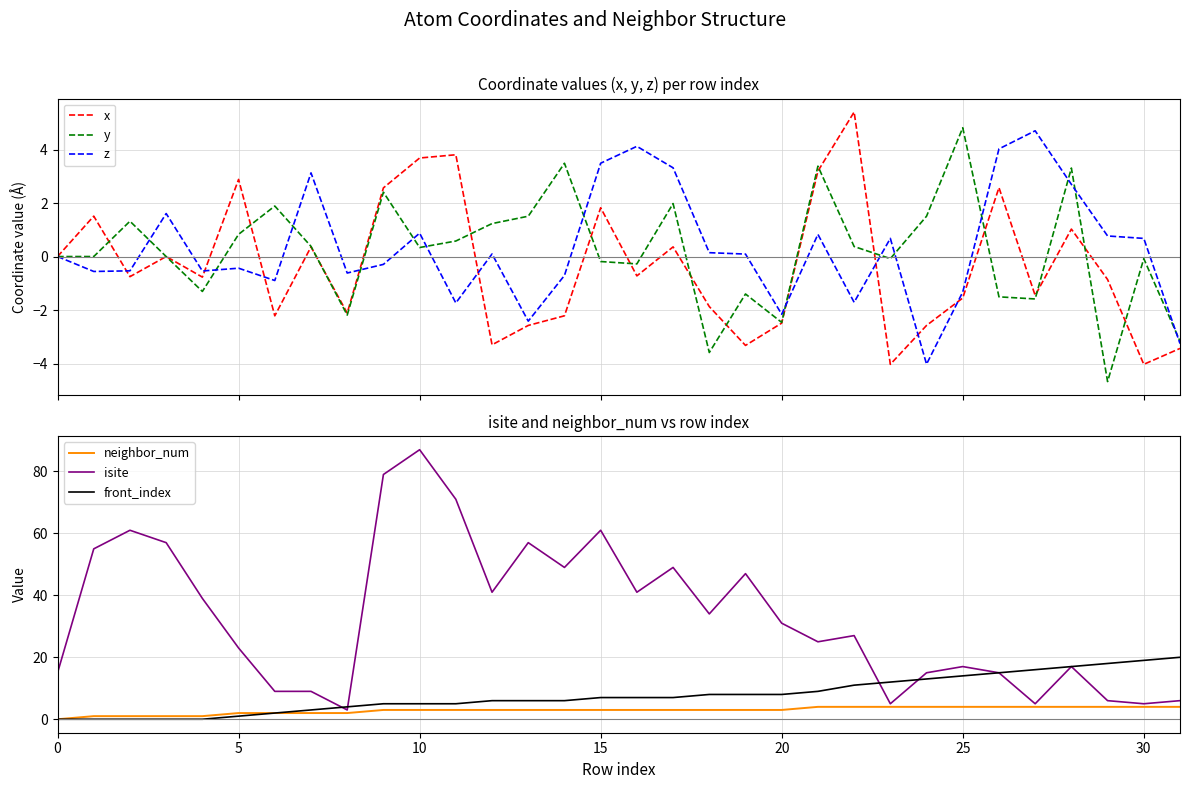

At how many categories does at least one series exceed 11?

29